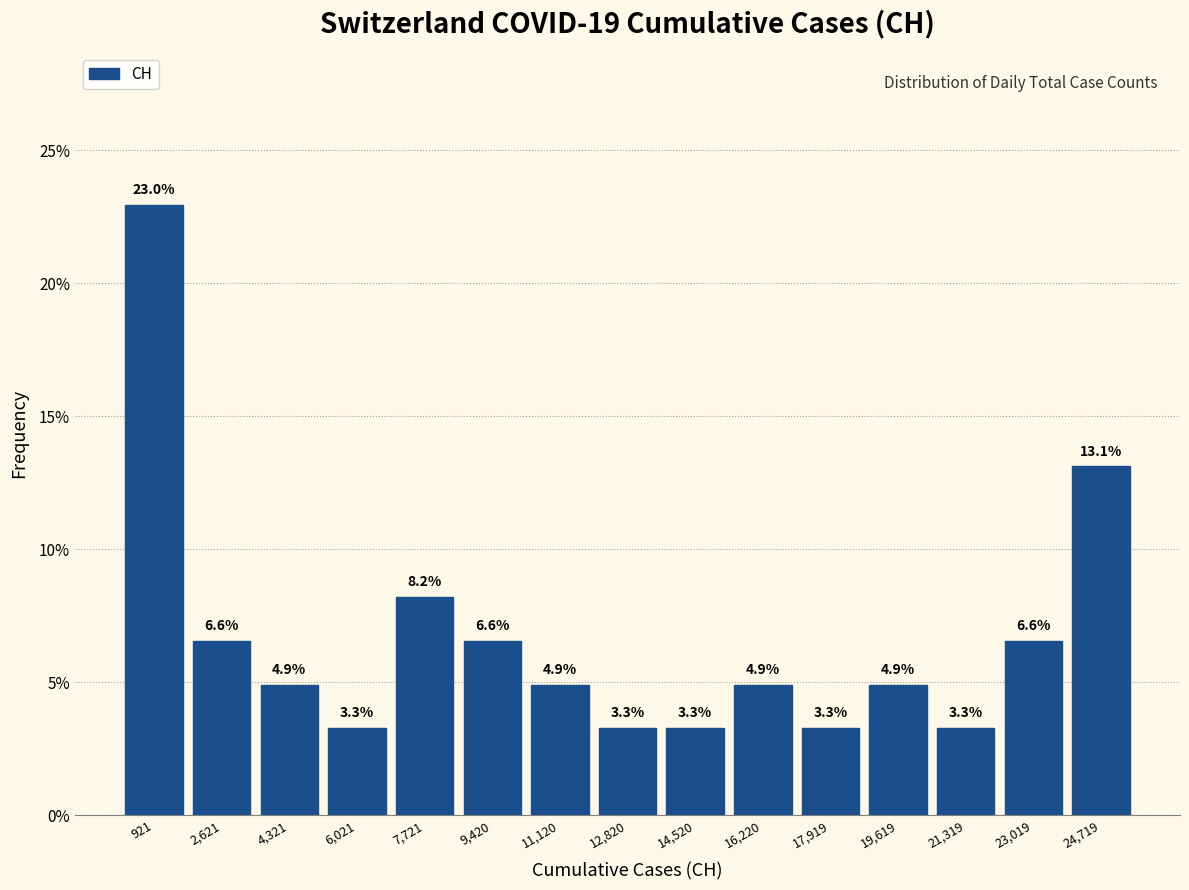

Over which range of the x-axis is the bar tallest?

0 to 1800